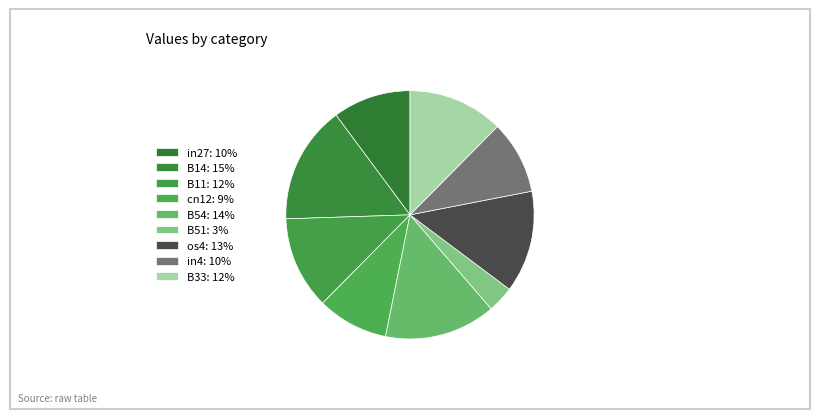

To the nearest percent, what is the difference between the B51 and os4 slice percentages?

10%